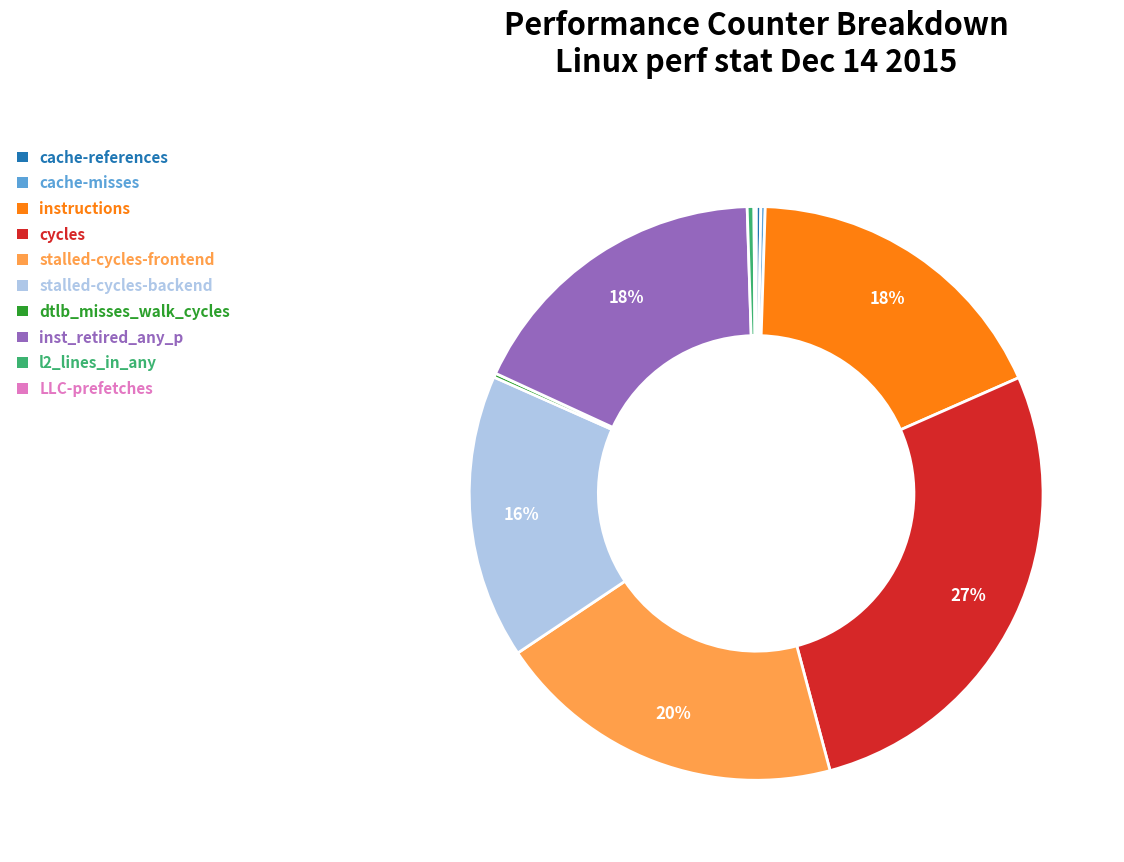

True or false: instructions accounts for 18% of the total.

True